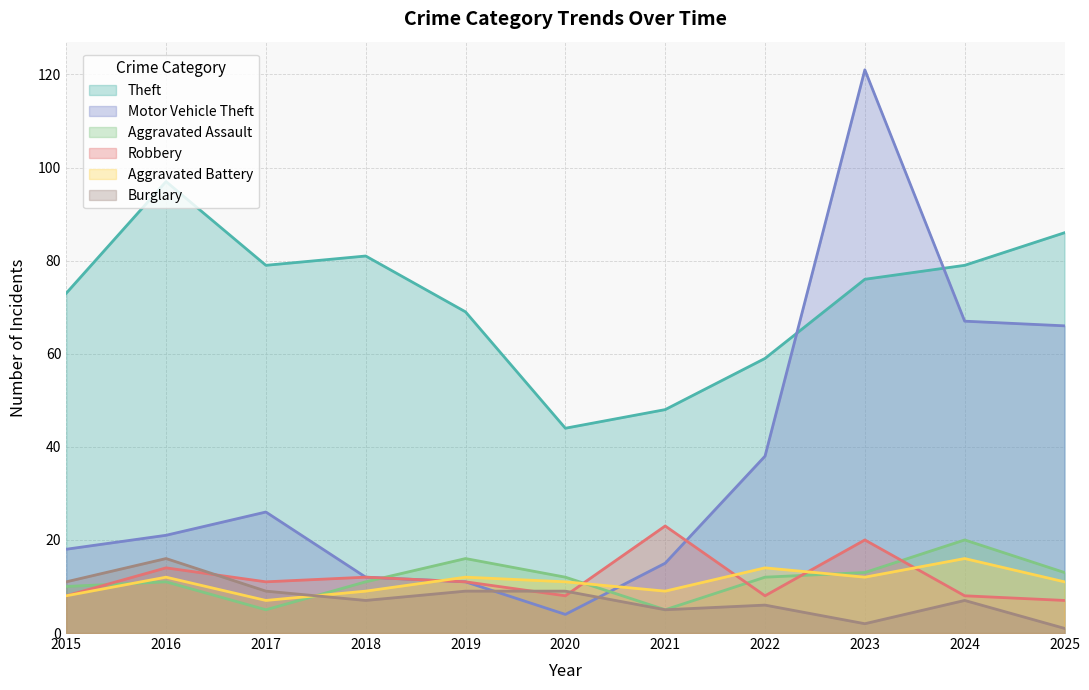

Where is Robbery nearest to the value 15?

2016